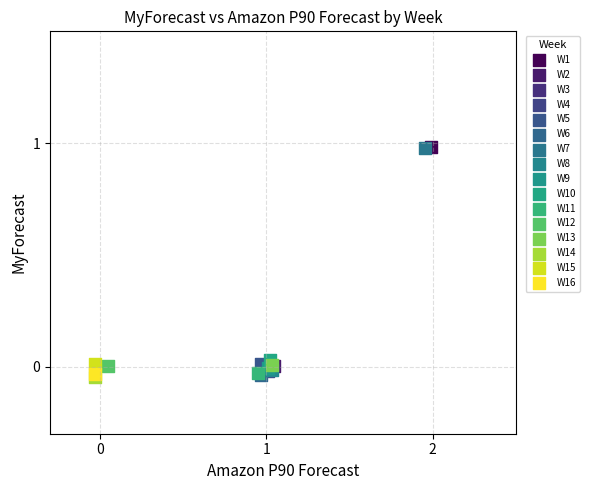

What are all the series names shown in the legend?

W1, W2, W3, W4, W5, W6, W7, W8, W9, W10, W11, W12, W13, W14, W15, W16